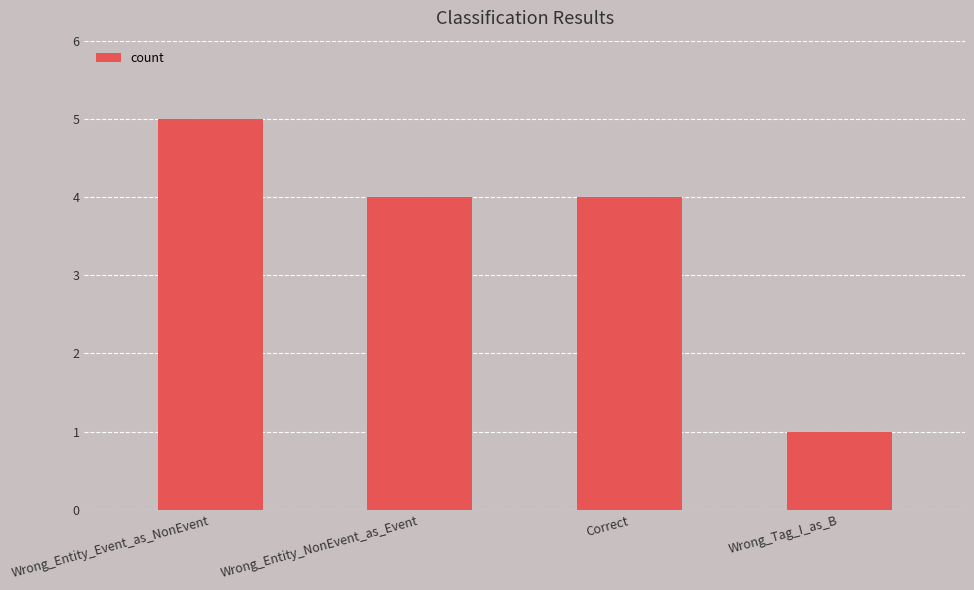

Are the bars horizontal?

No